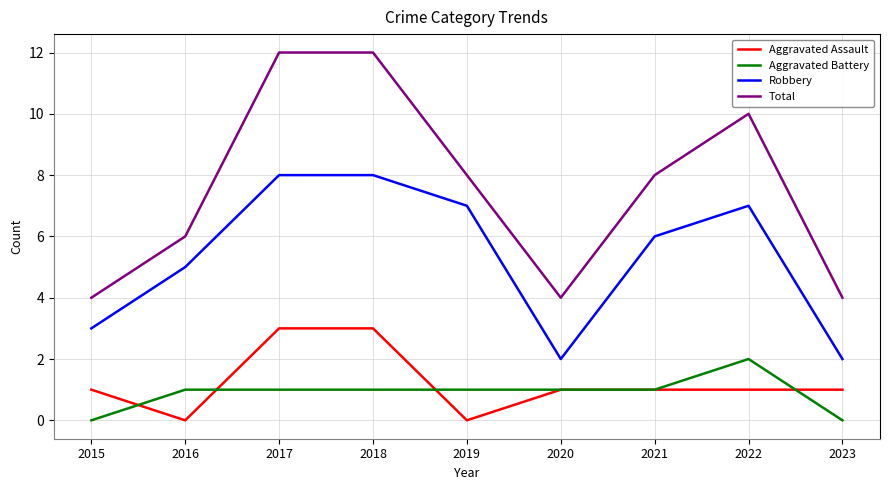

What is the spread (max minus min) of values at 2019?

8